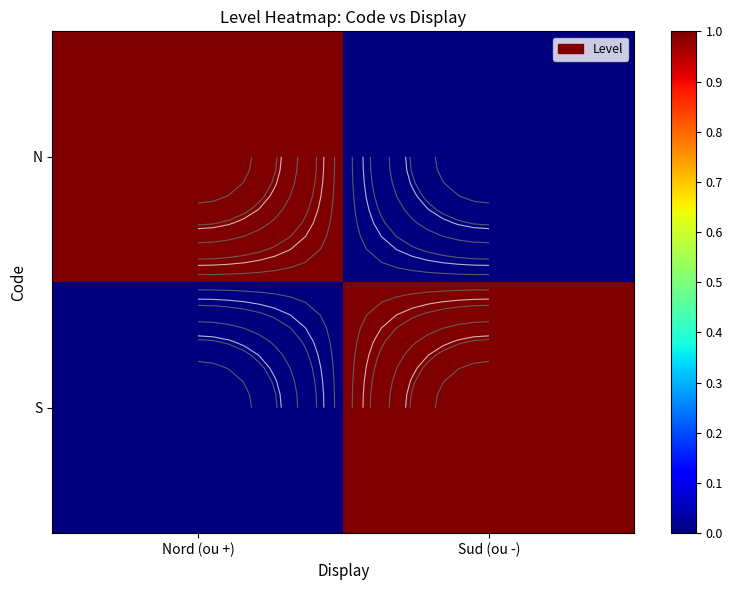

At which label is N closest to 0?

Sud (ou -)